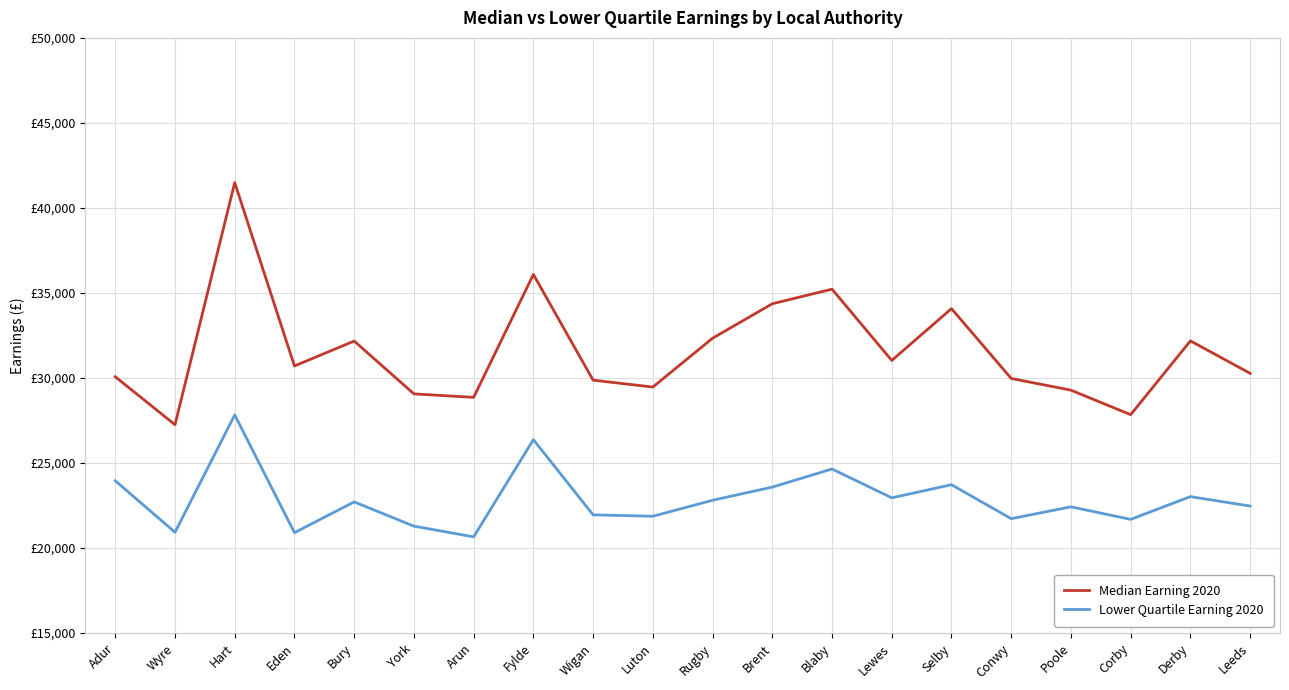

What is the minimum value for Lower Quartile Earning 2020?

20657